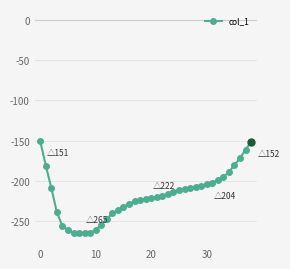

Does the chart display data point markers on the line(s)?

Yes